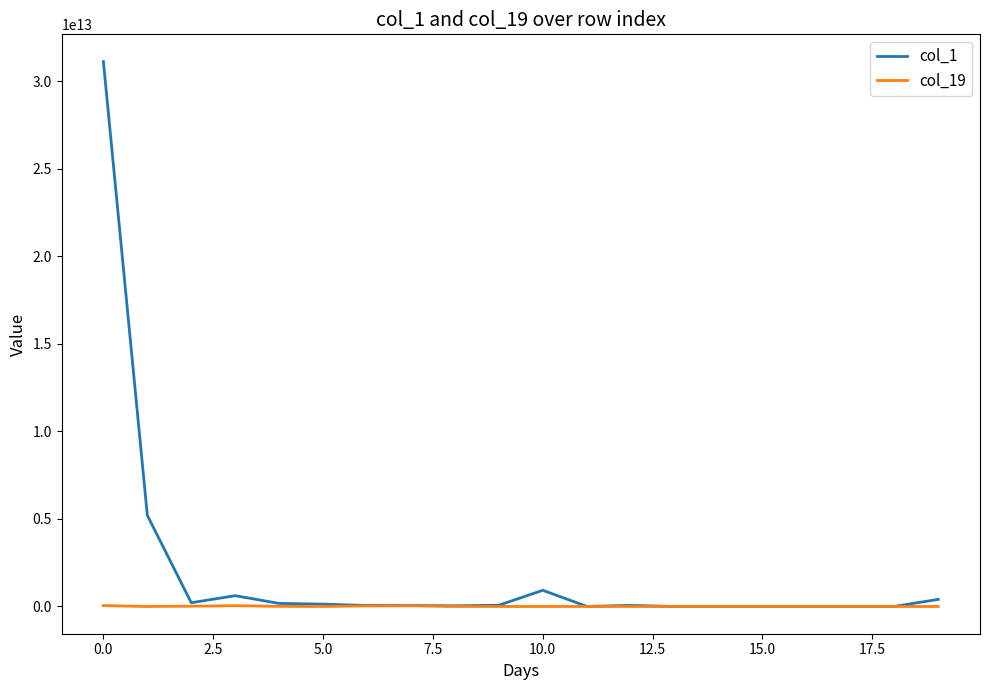

Count the number of categories in the chart.

20